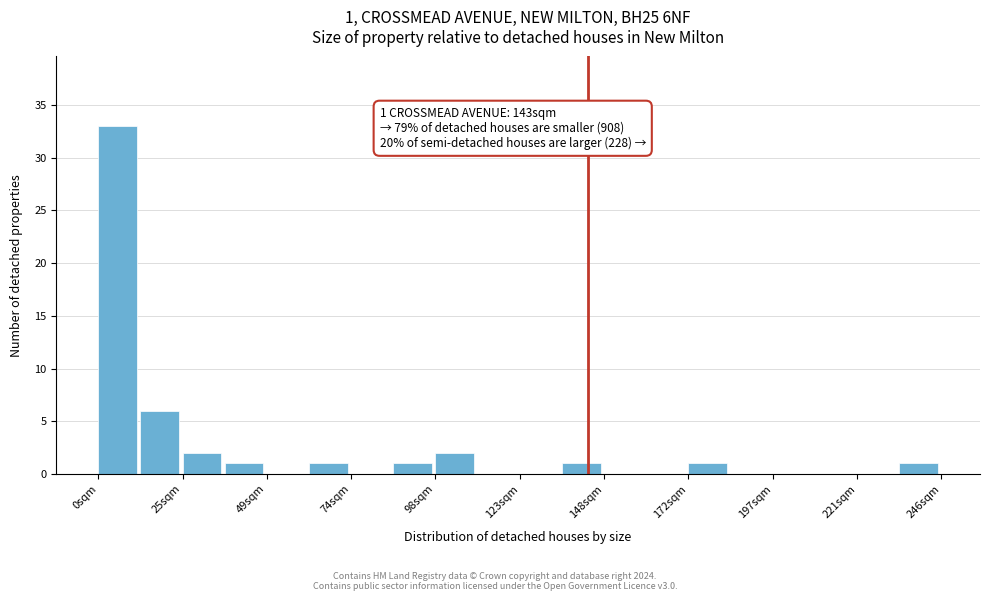

Read against the x-axis, roughly where is the centre of the tallest bar?

5